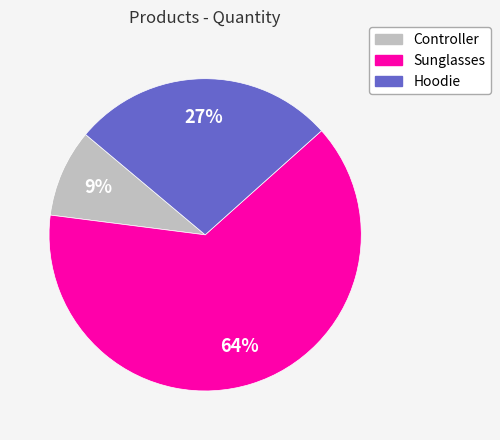

Which has a higher value, Controller or Hoodie?

Hoodie